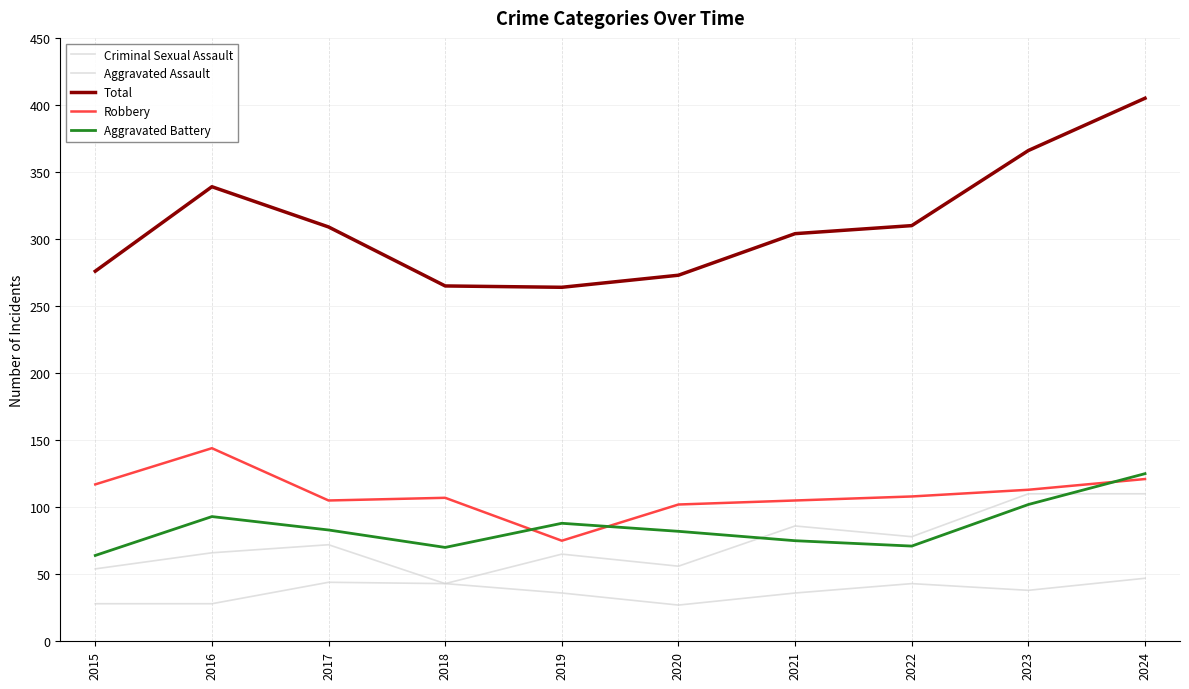

Reading left to right, what are all the values shown in this chart?

Criminal Sexual Assault: 28	28	44	43	36	27	36	43	38	47
Aggravated Assault: 54	66	72	43	65	56	86	78	110	110
Total: 276	339	309	265	264	273	304	310	366	405
Robbery: 117	144	105	107	75	102	105	108	113	121
Aggravated Battery: 64	93	83	70	88	82	75	71	102	125